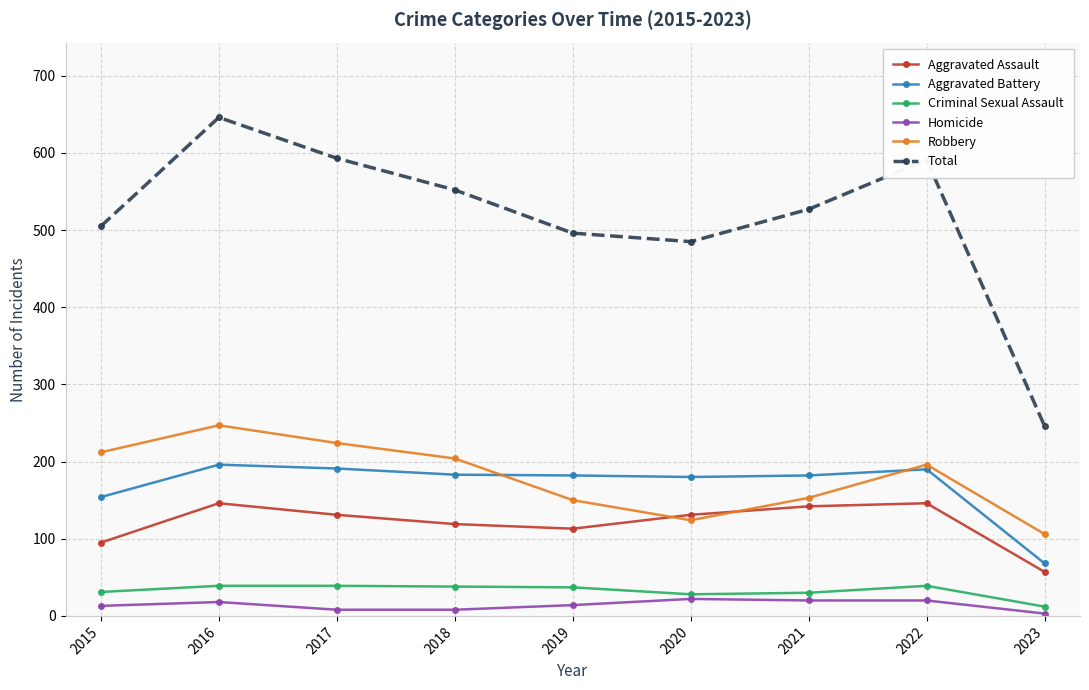

The Criminal Sexual Assault series shows 12 at 2023. True or false?

True